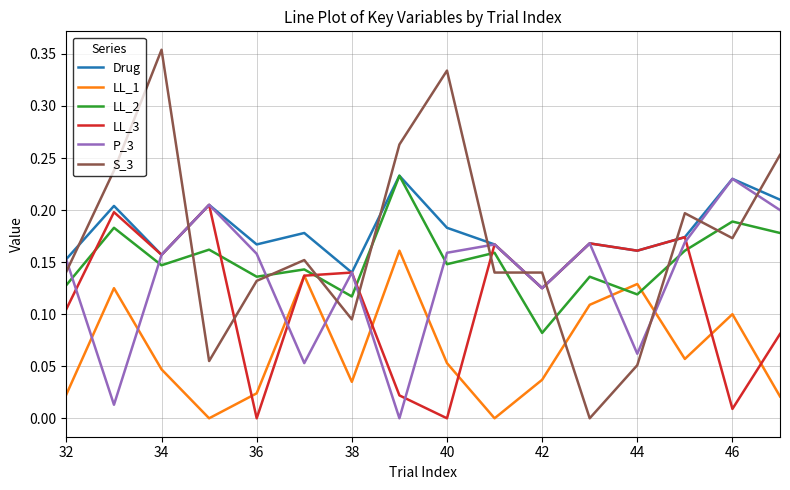

How many interior local peaks does the P_3 series have?

5